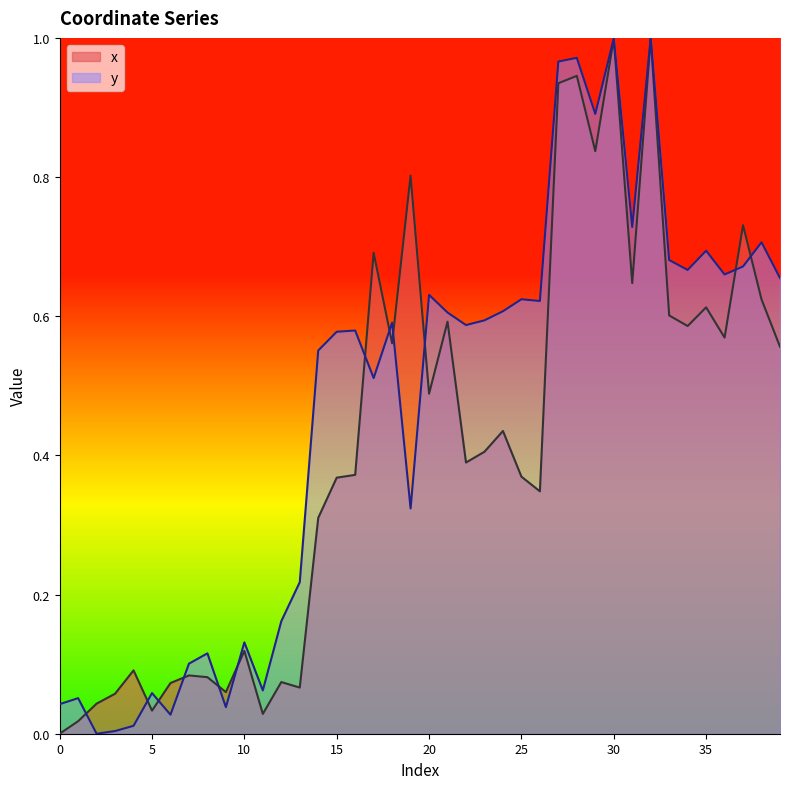

What is the difference between the maximum and minimum values in the x series?

1.0